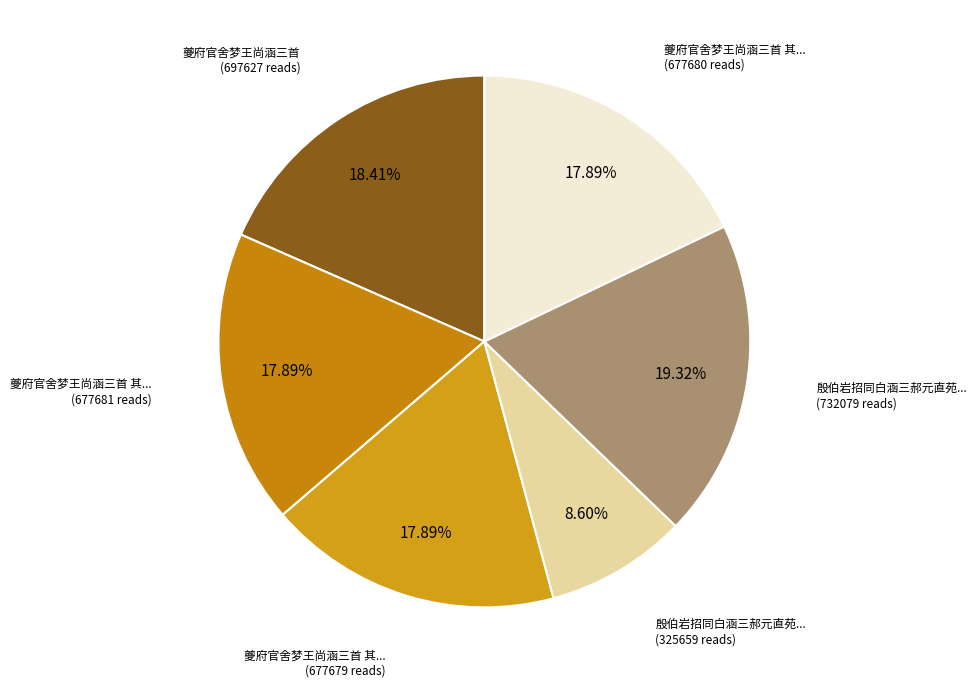

How many segments does this pie chart have?

6